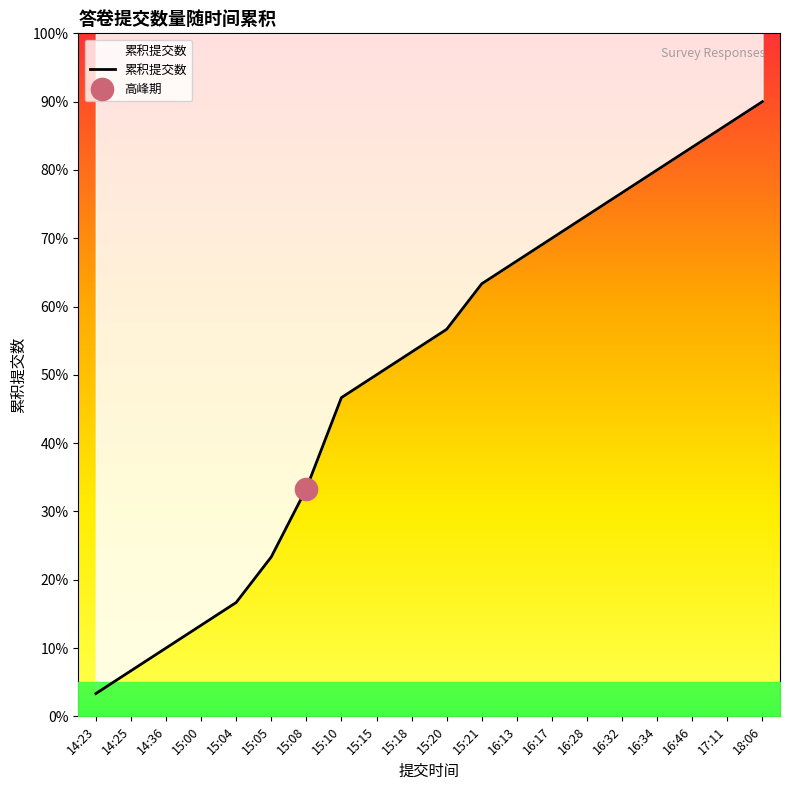

Reading left to right, extract all data points from this chart.

1	2	3	4	5	7	10	14	15	16	17	19	20	21	22	23	24	25	26	27